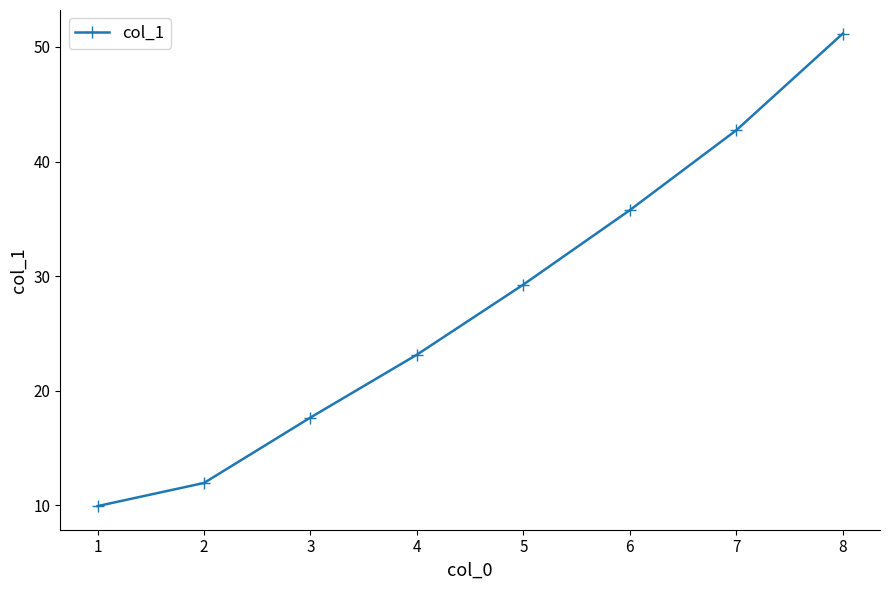

Rank the categories by value from highest to lowest.

8, 7, 6, 5, 4, 3, 2, 1